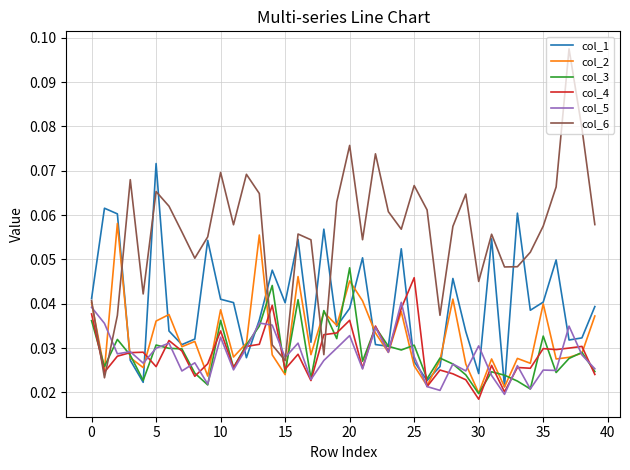

Which series has the largest total across all categories?

col_6